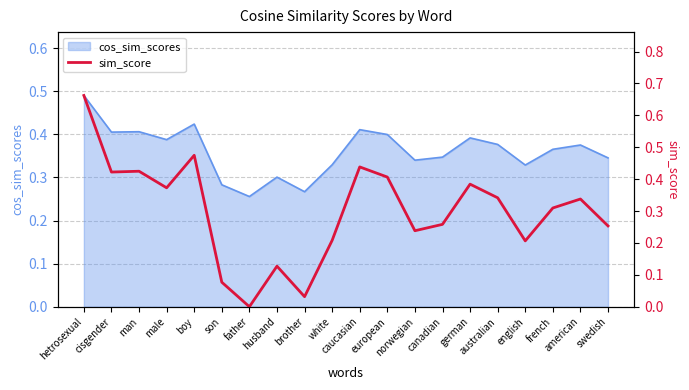

Read the value at male.

0.4